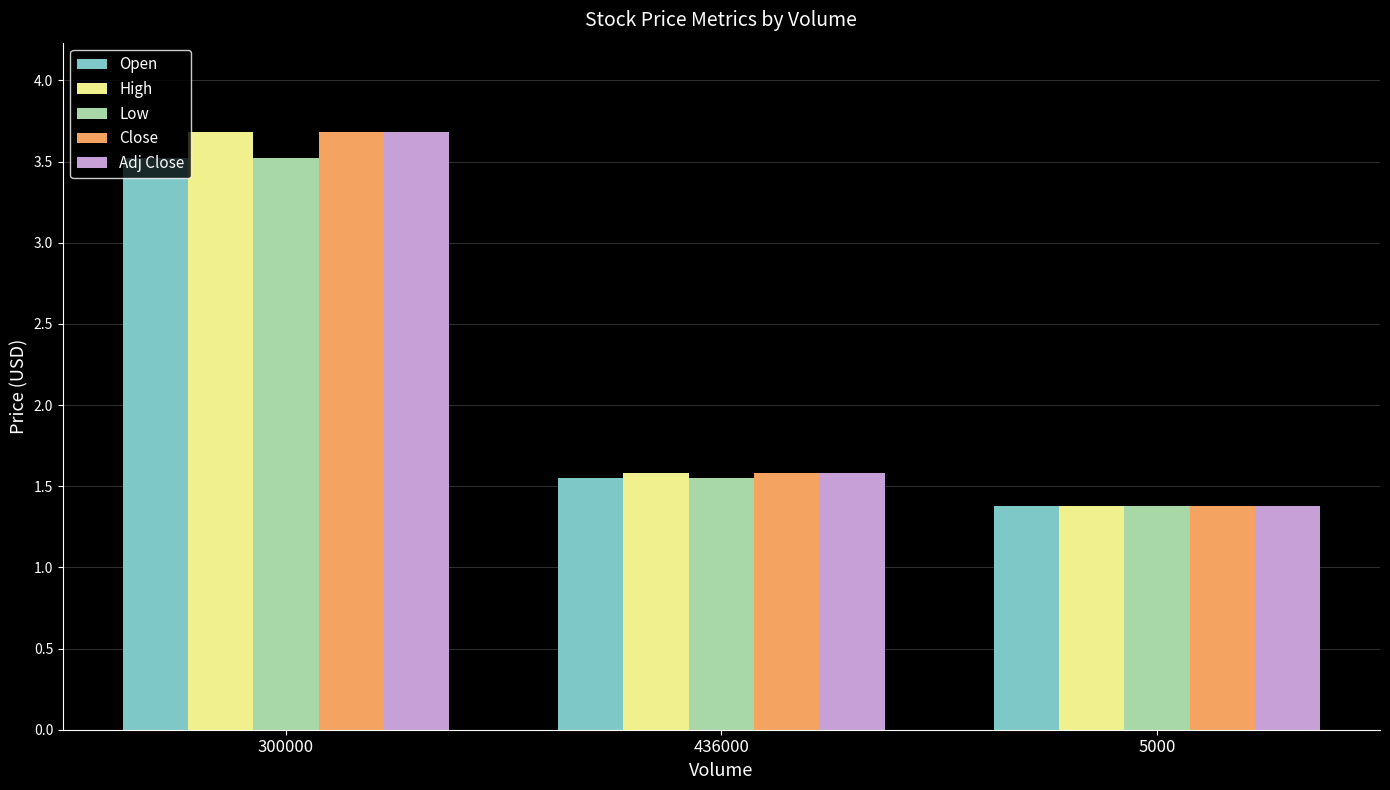

The Low series shows 0.7 at 436000. True or false?

False